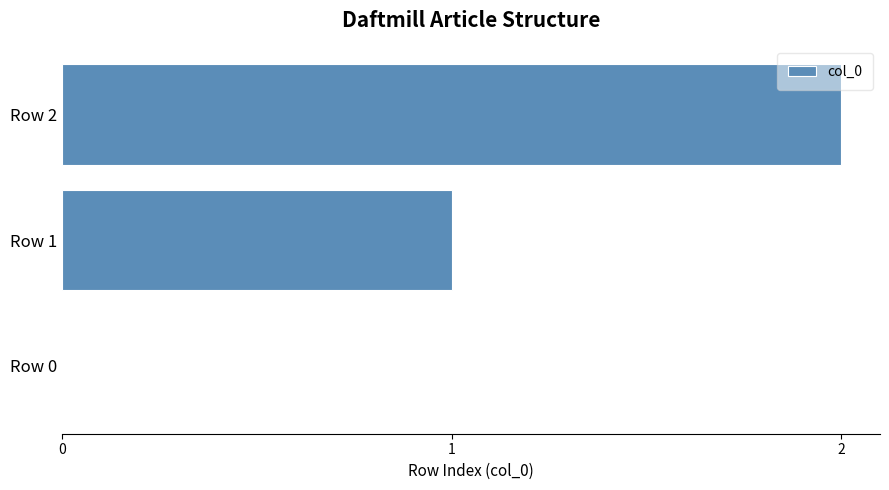

At which label is the value closest to 1?

Row 1